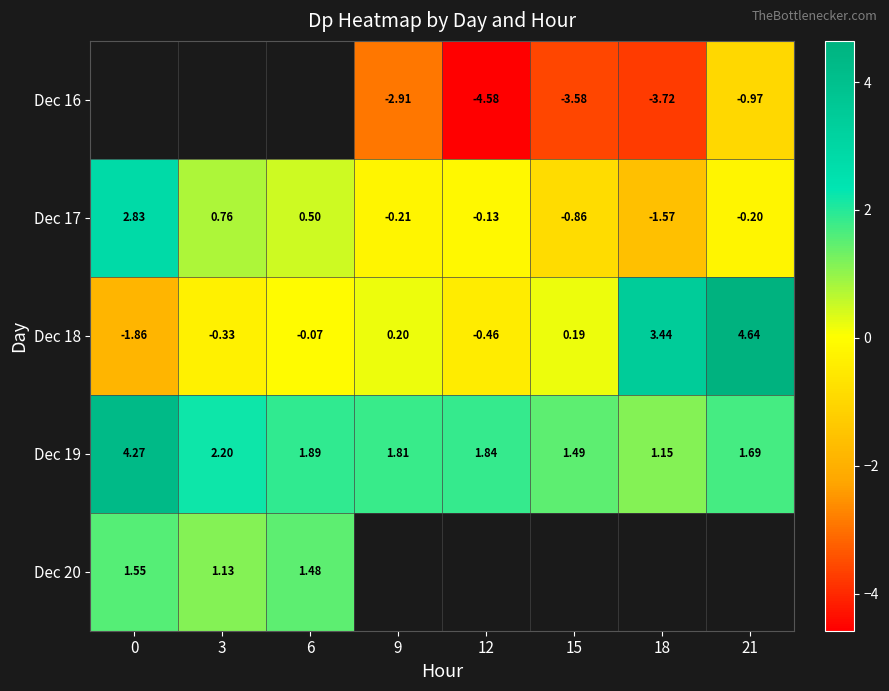

What is the difference between the highest and lowest values at 9?

4.7